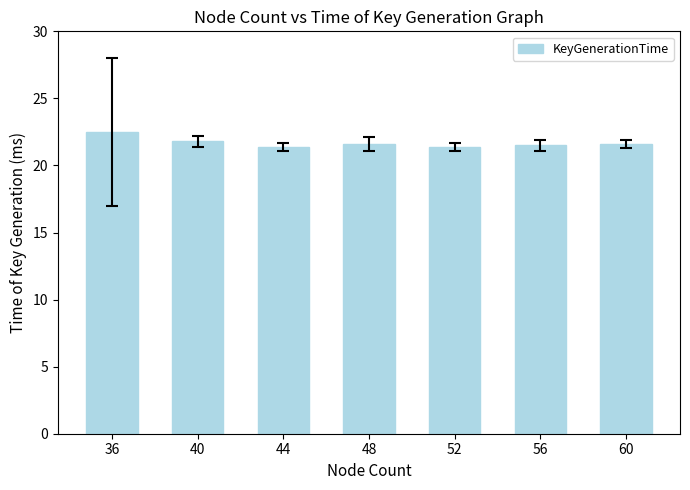

True or false: the data shows 9.8 at 44.

False